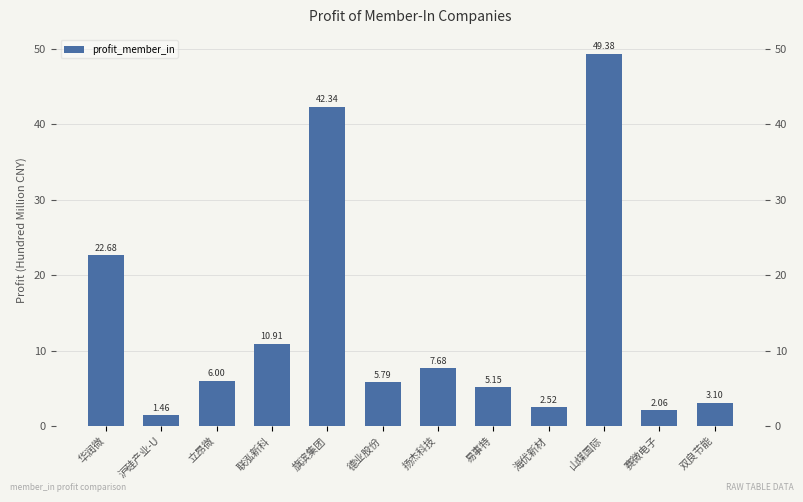

What is the average value?

13.3